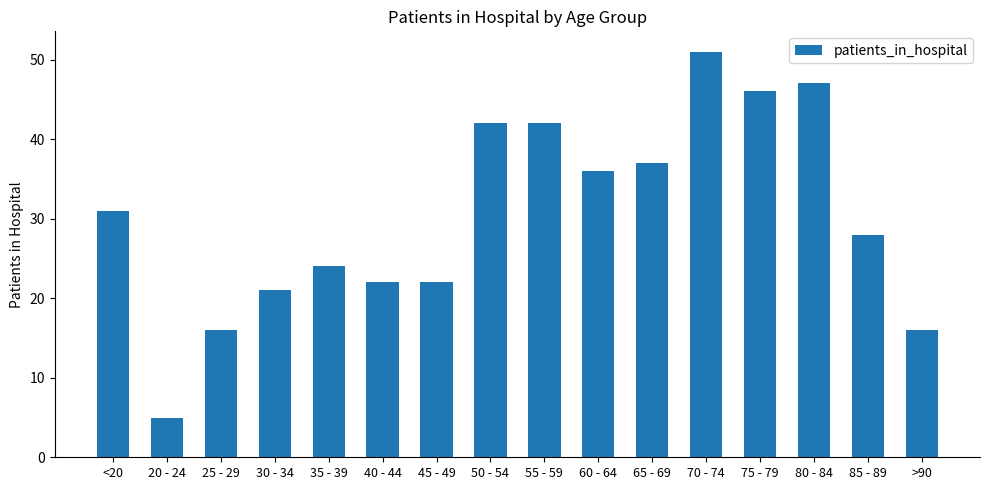

What is the label of the 4th bar from the left?

30 - 34